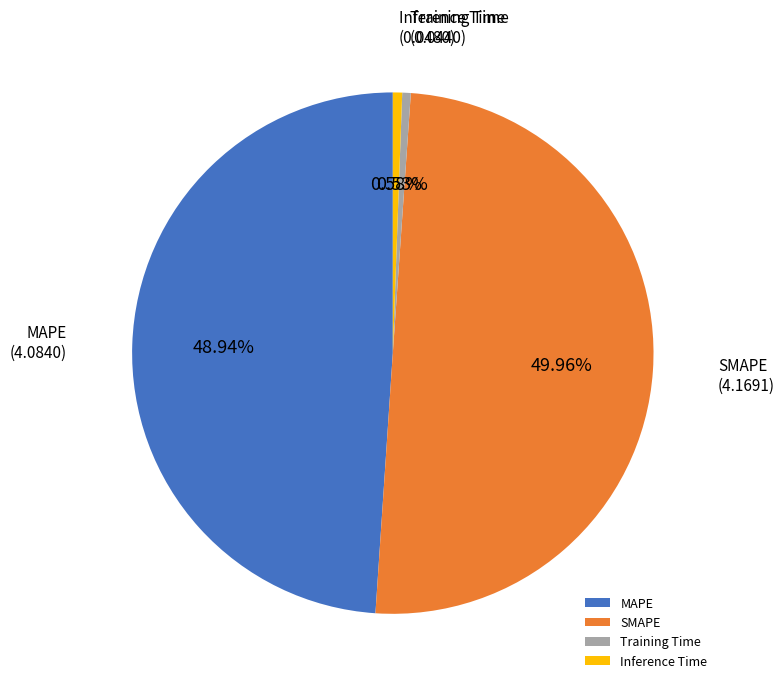

What percentage is the MAPE slice, to the nearest percent?

49%